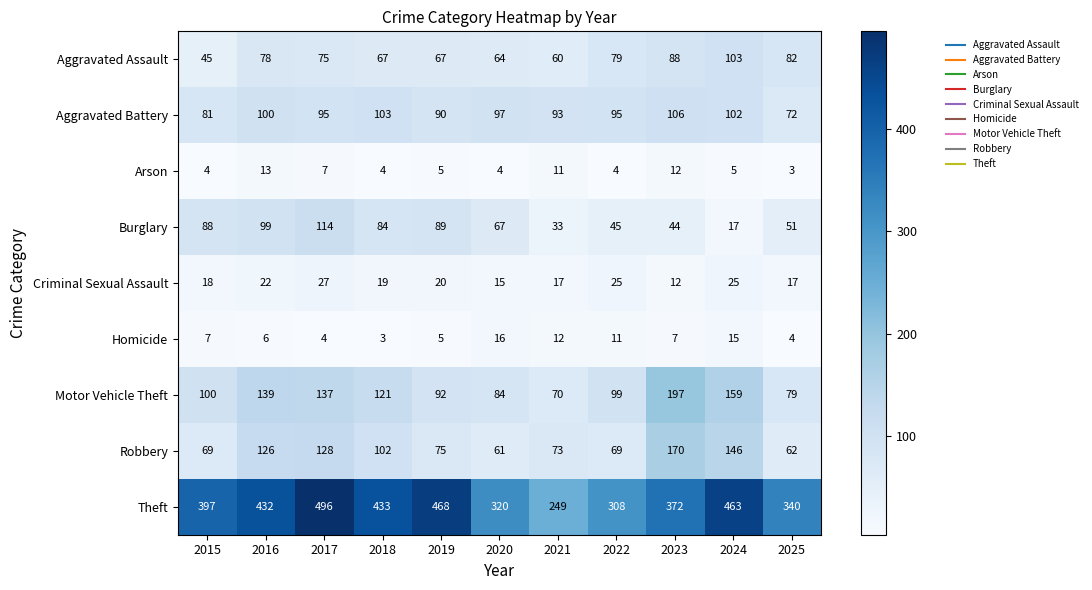

What is the total value across all series at 2015?

809